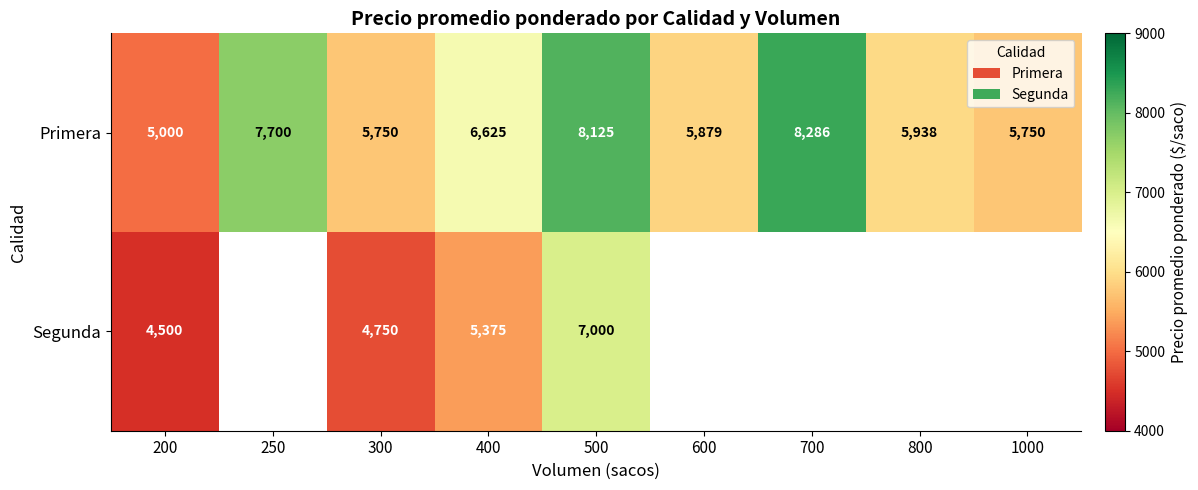

At which label is Primera closest to 6643?

400